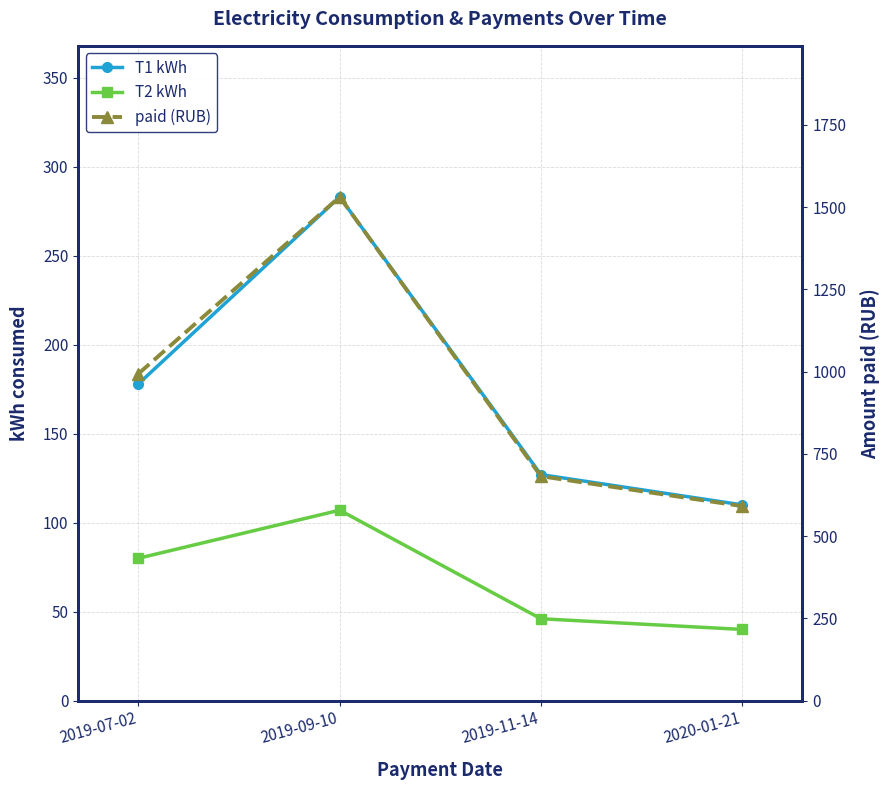

How many interior local peaks does the T1 kWh series have?

1